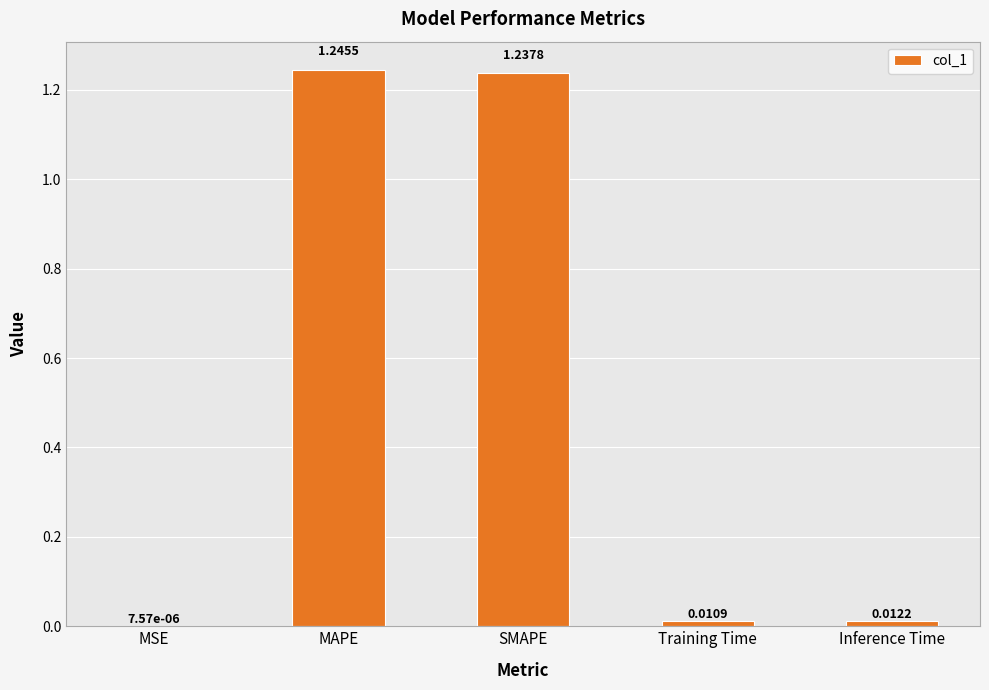

True or false: the data shows 2.0 at MAPE.

False